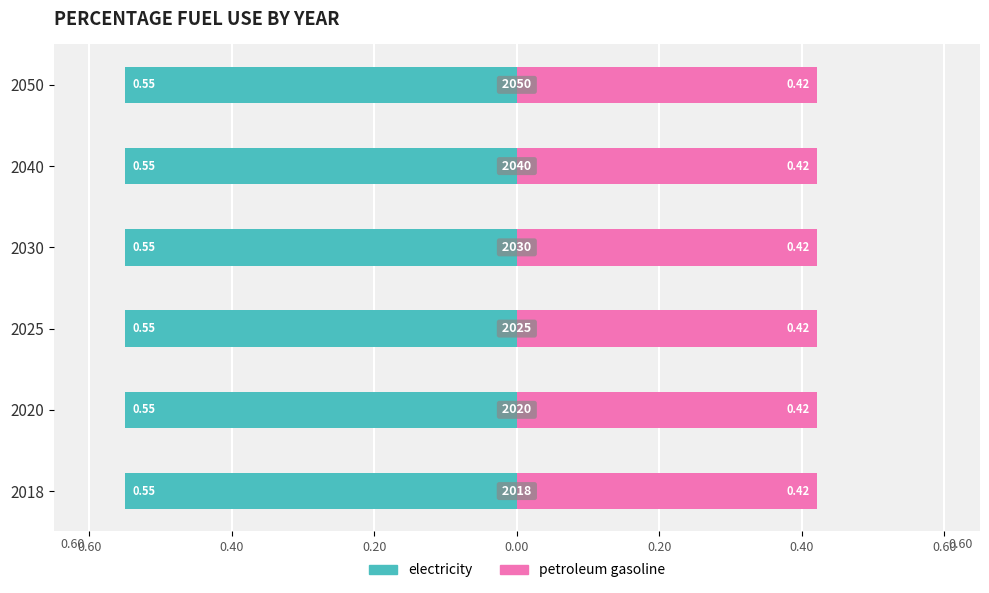

At how many categories does at least one series exceed 0?

6